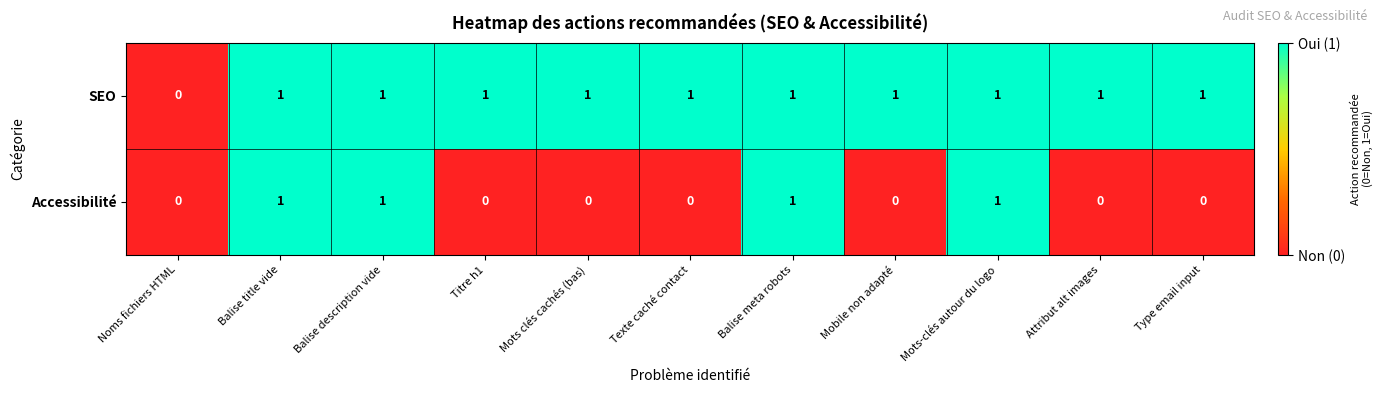

How many categories are shown in the chart?

11